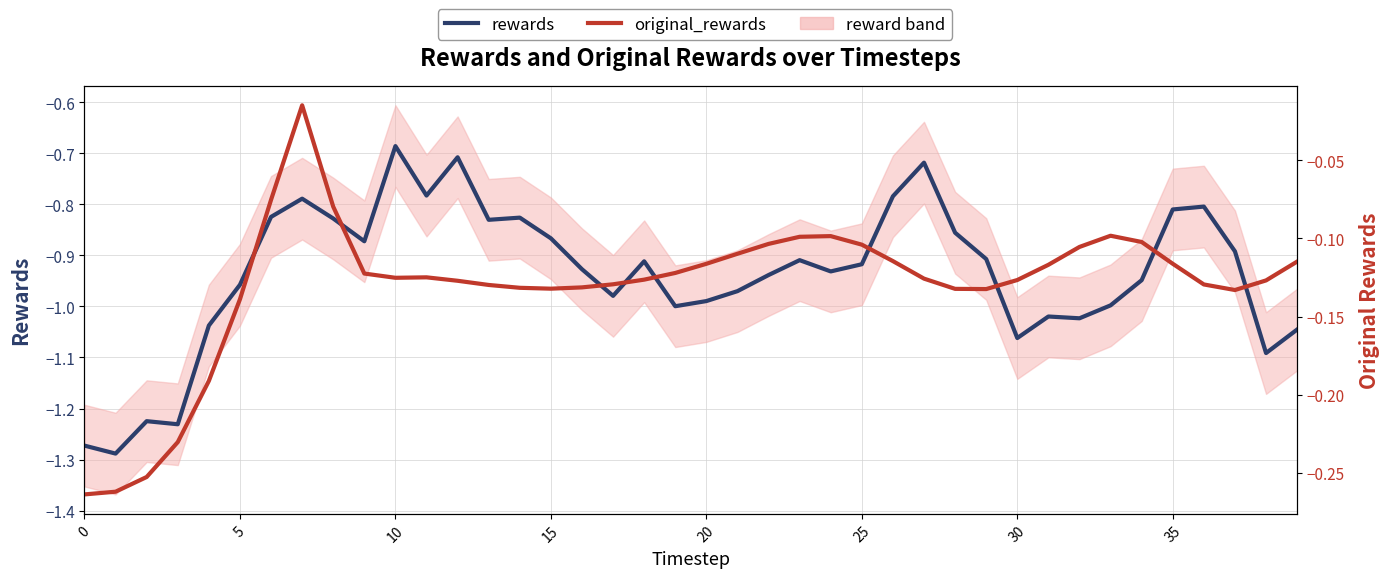

In original_rewards, how many points are lower than both neighbors (excluding endpoints)?

4